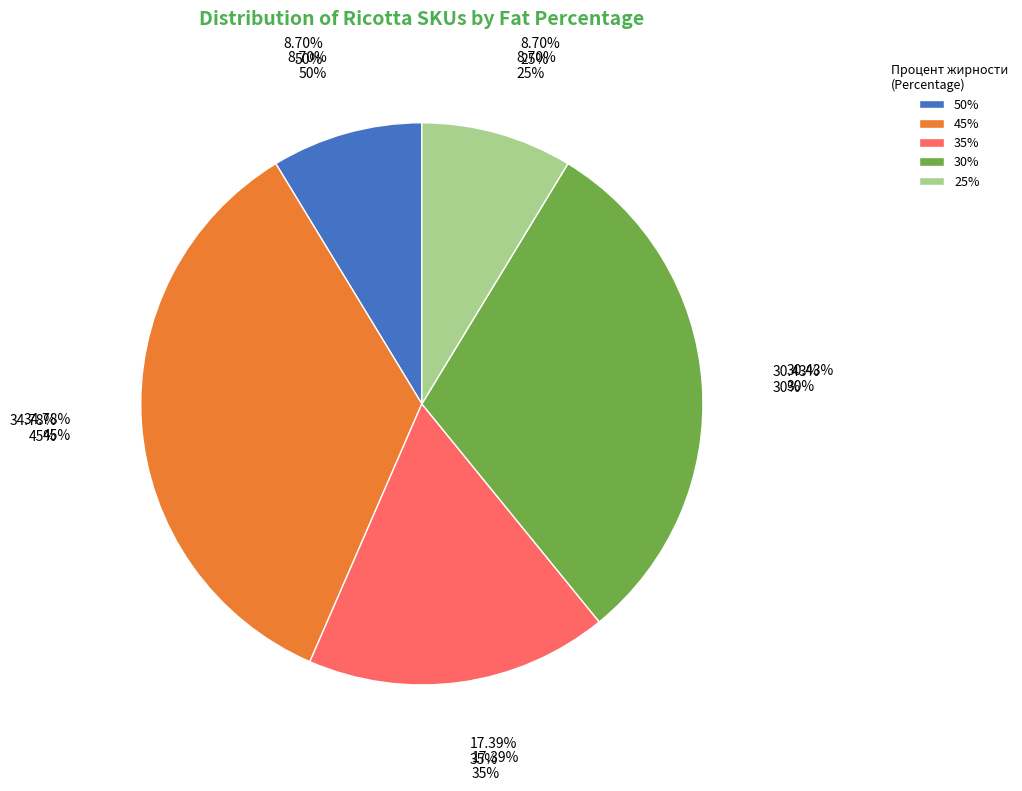

What is the change in value from 45% to 30%?

-1